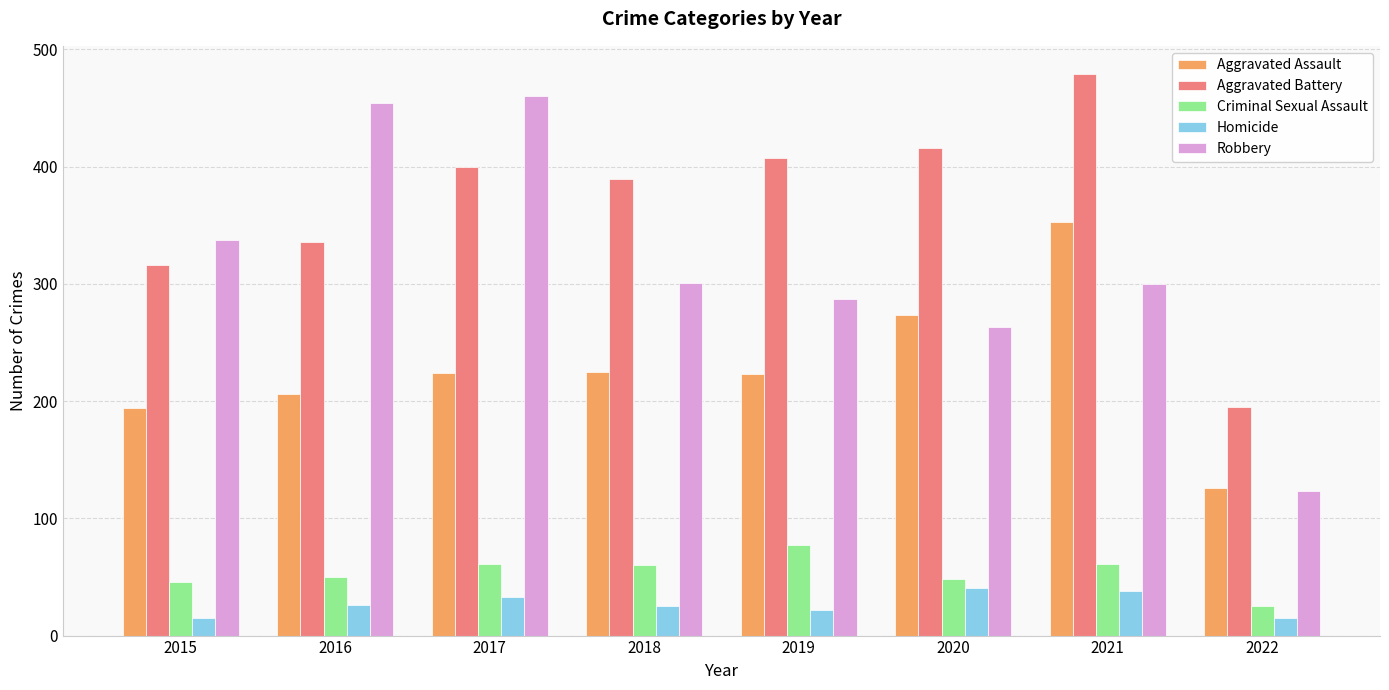

What value does the Homicide series have at 2020, to the nearest 5?

40